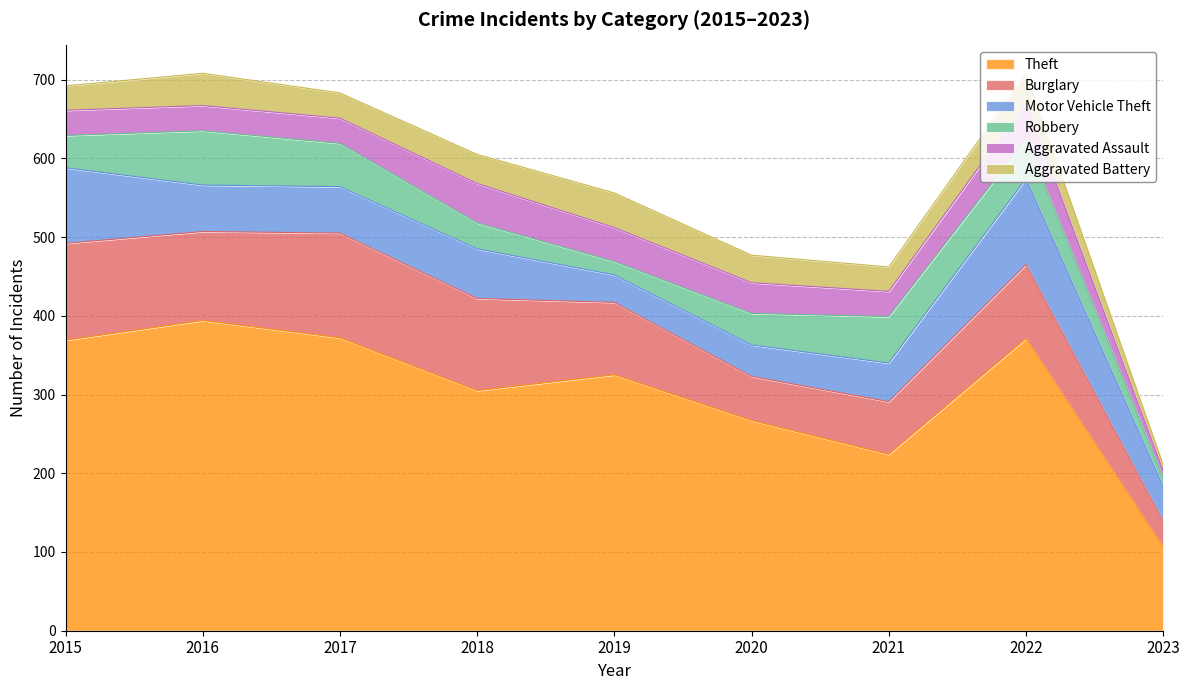

What is the difference between the second highest and second lowest values in the Theft series?

148